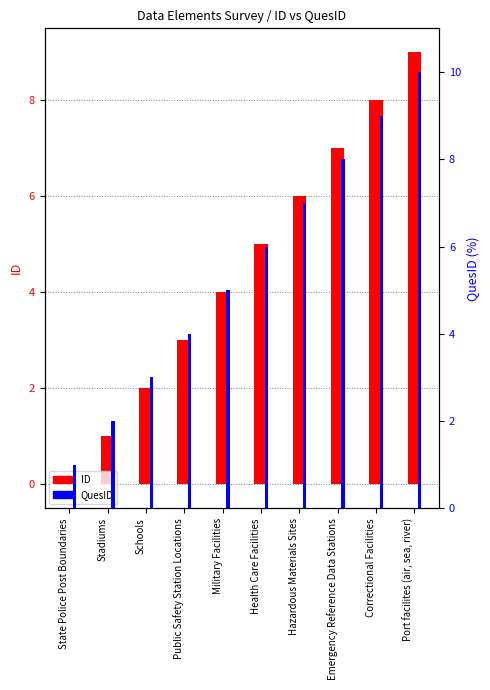

What is the maximum value shown in the chart?

10